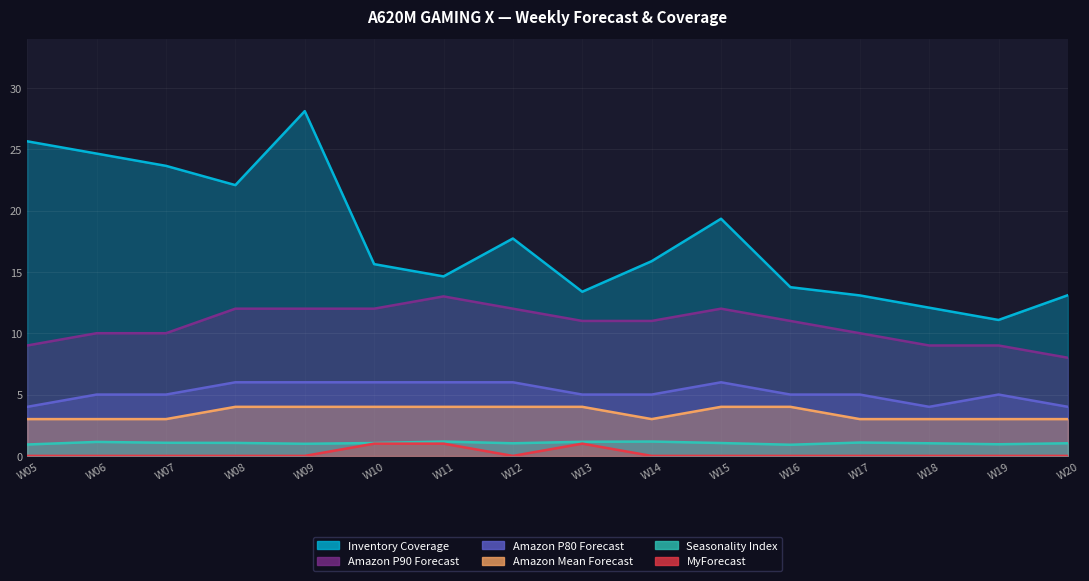

True or false: Amazon P80 Forecast and Amazon Mean Forecast intersect in this chart.

False